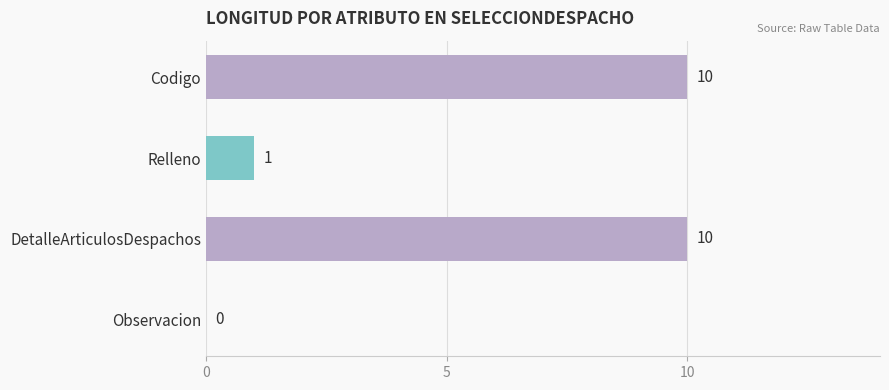

Reading bottom to top, what are all the values shown in this chart?

Observacion=0	DetalleArticulosDespachos=10	Relleno=1	Codigo=10